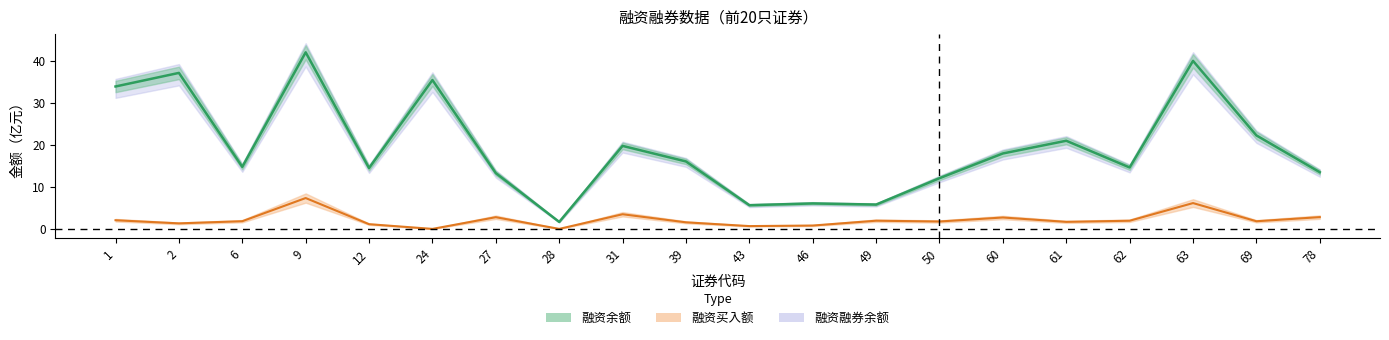

What is the average value of the 融资买入额 series?

2.2